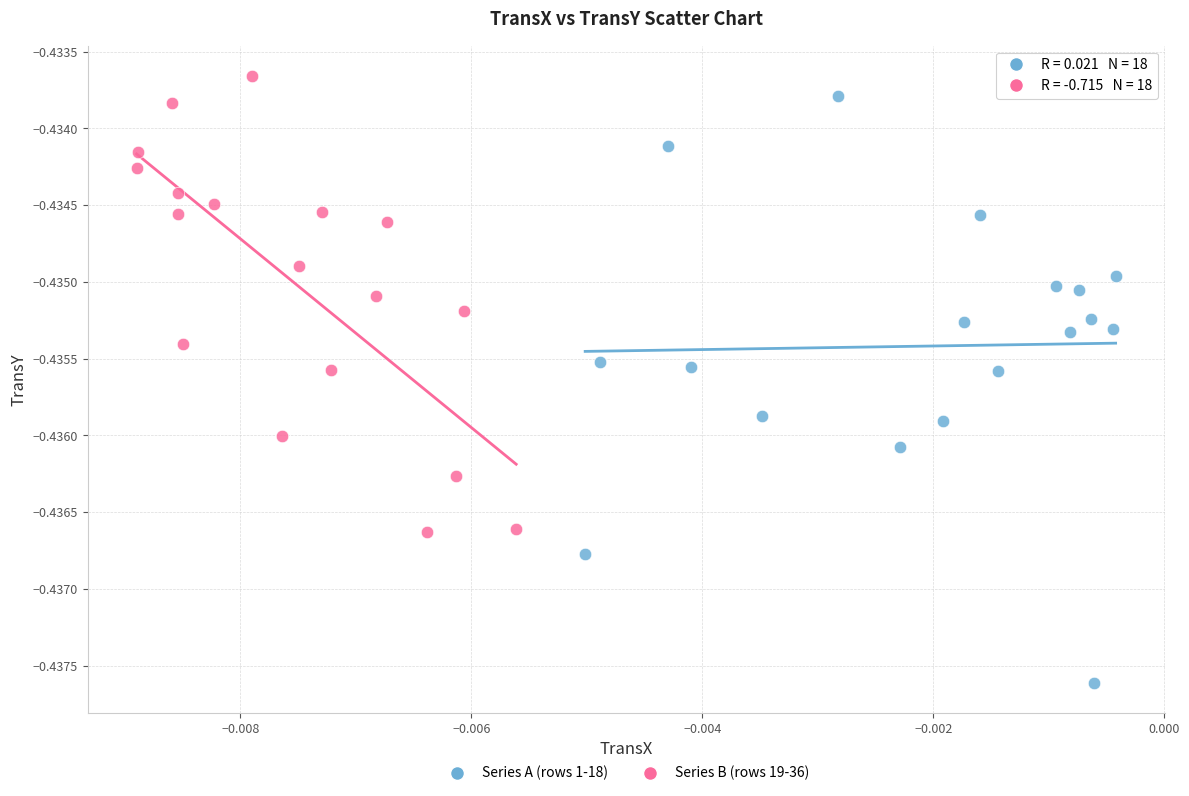

What are all the series names shown in the legend?

Series A (rows 1-18), Series B (rows 19-36)